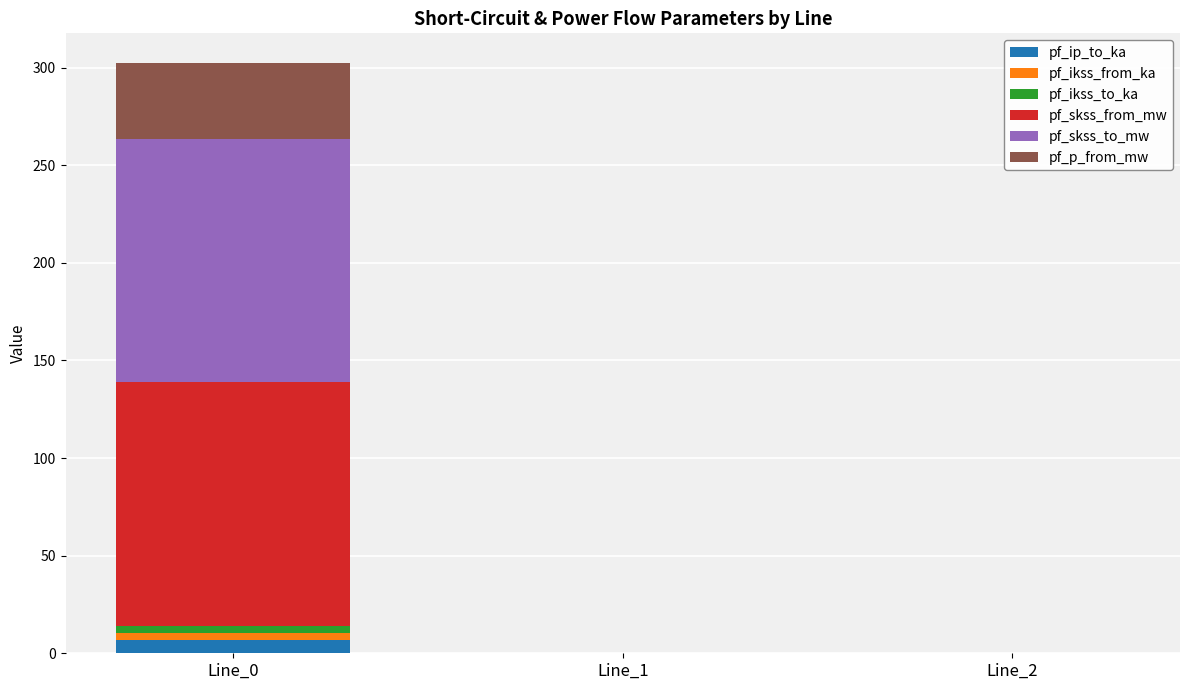

What is the maximum value for pf_ip_to_ka?

6.8